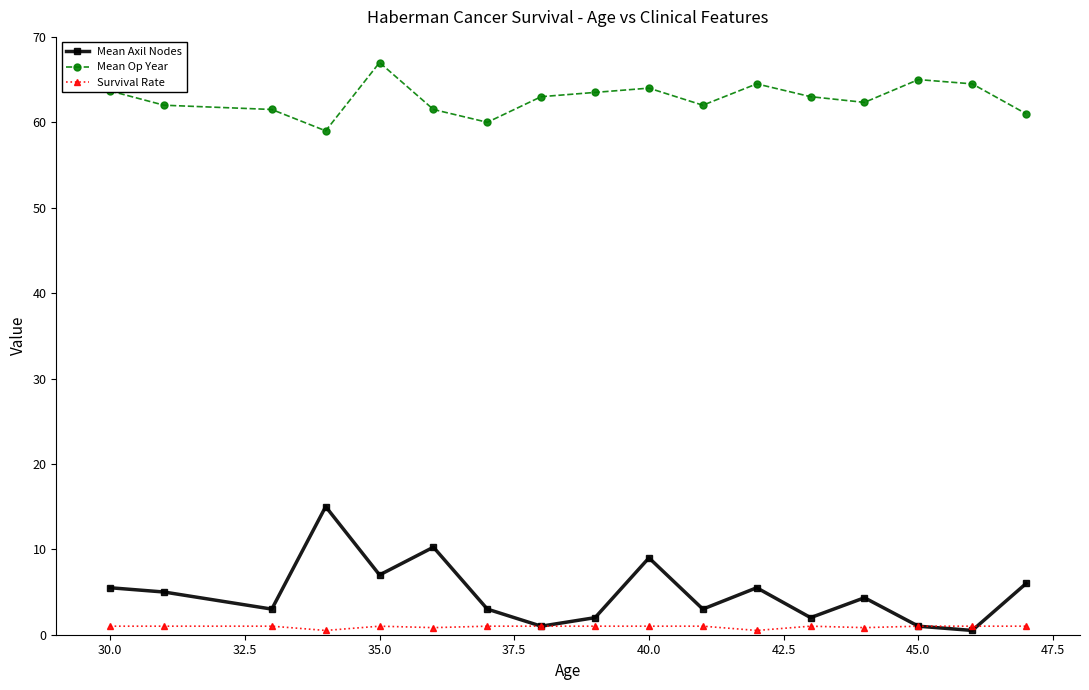

What is the maximum value shown in the chart?

67.0